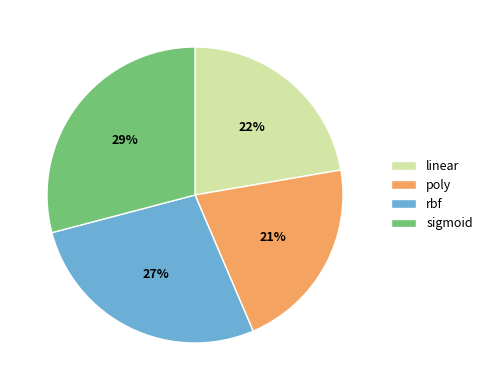

Which category has the biggest portion of the pie?

sigmoid